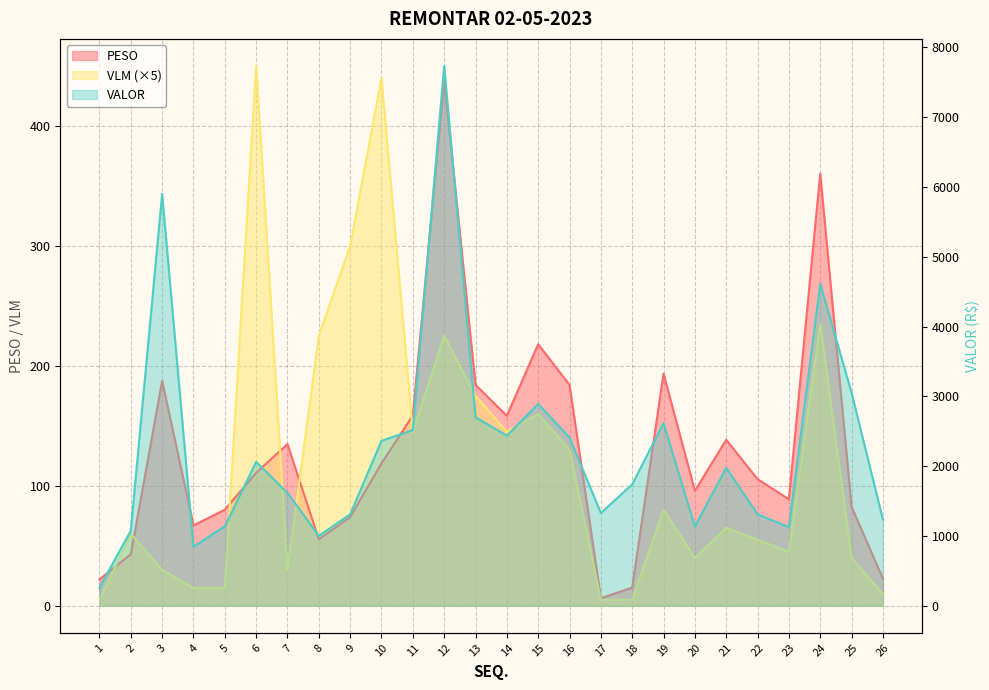

What is the value of the PESO point at the 12th from the left?

438.3